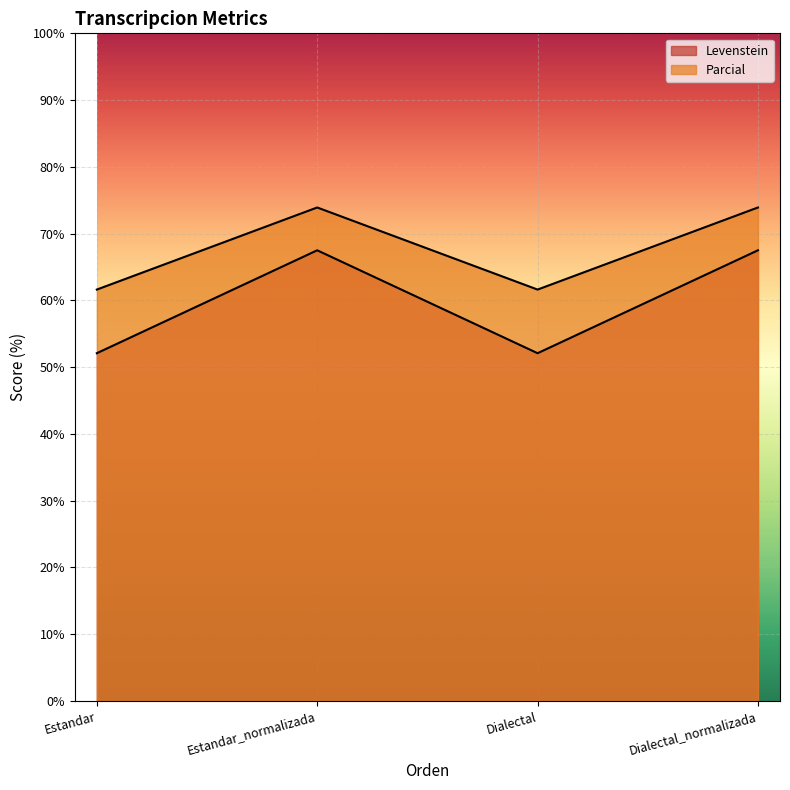

What is the difference between the maximum and minimum values in the Levenstein series?

15.4